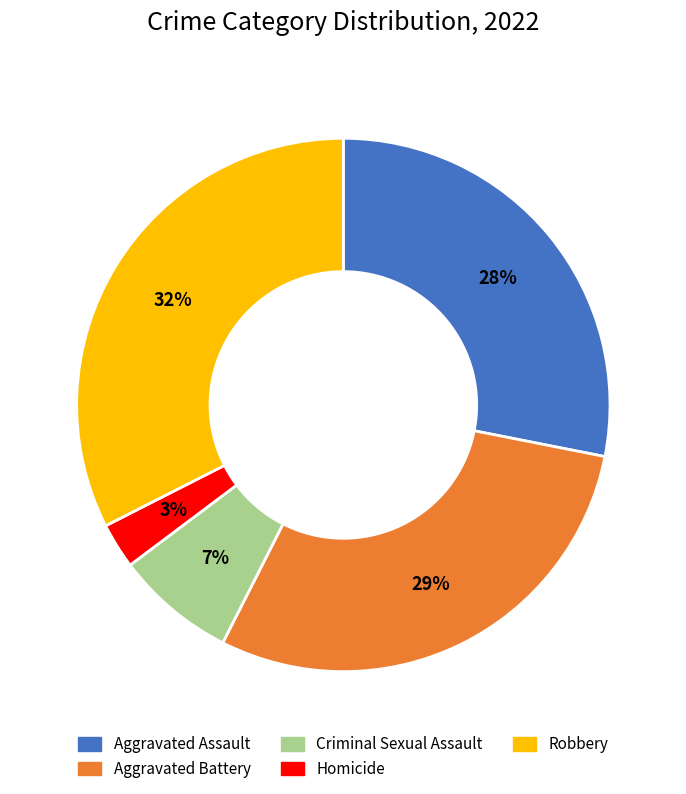

Does any single category account for the majority?

No